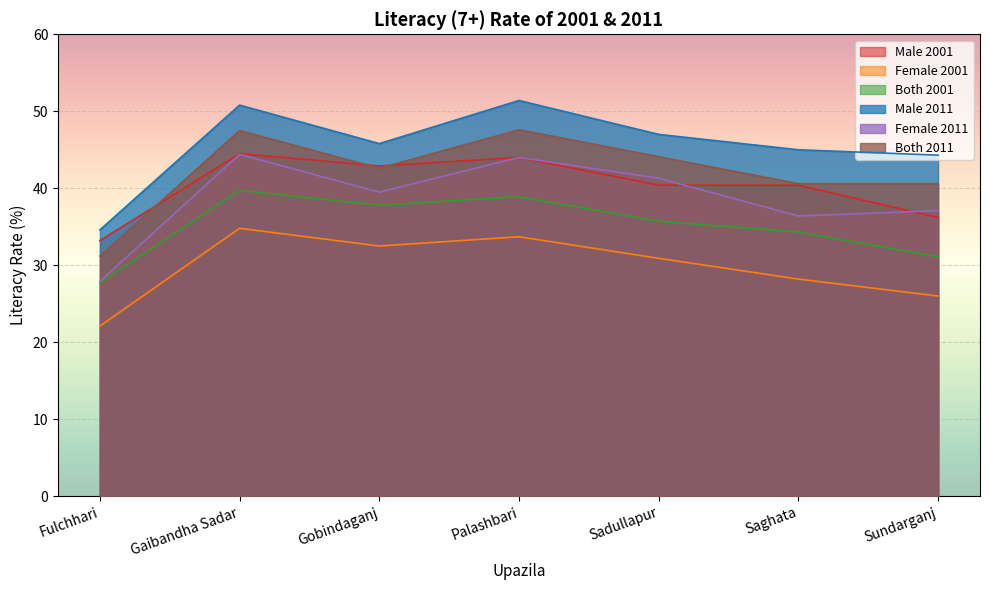

What is the label of the 3rd point from the right?

Sadullapur